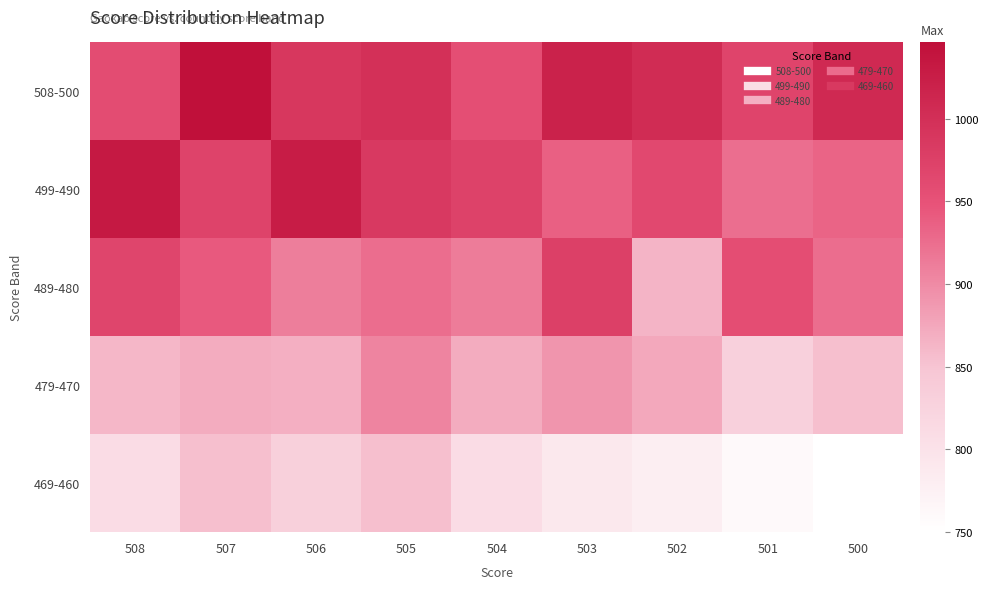

Reading left to right, what are all the values shown in this chart?

508-500: 508=959	507=1046	506=989	505=998	504=955	503=1019	502=1005	501=969	500=1008
499-490: 508=1032	507=971	506=1027	505=985	504=972	503=937	502=963	501=924	500=933
489-480: 508=968	507=942	506=910	505=925	504=913	503=975	502=864	501=956	500=925
479-470: 508=861	507=871	506=868	505=906	504=871	503=891	502=874	501=830	500=855
469-460: 508=809	507=855	506=832	505=855	504=809	503=790	502=780	501=760	500=750